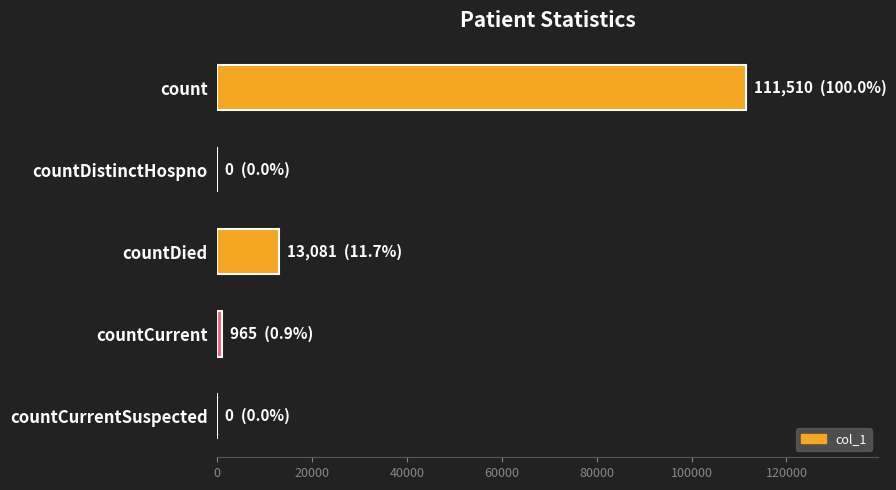

Which has a higher value, countDied or count?

count